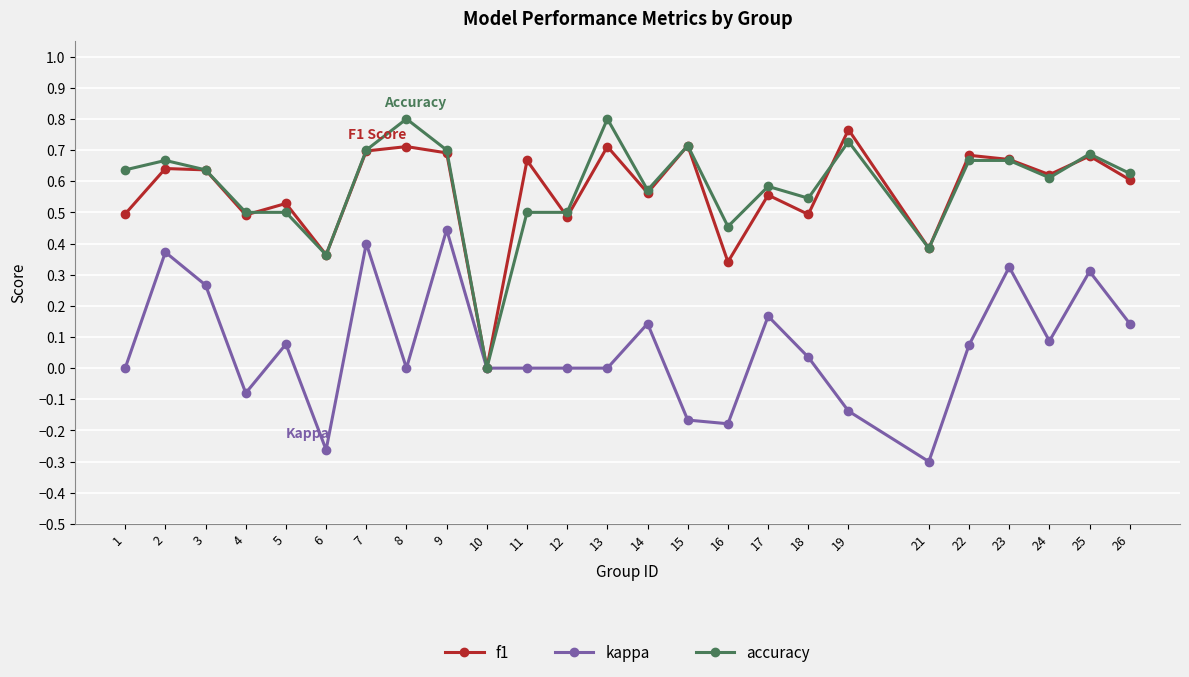

Where is accuracy nearest to the value 0?

10